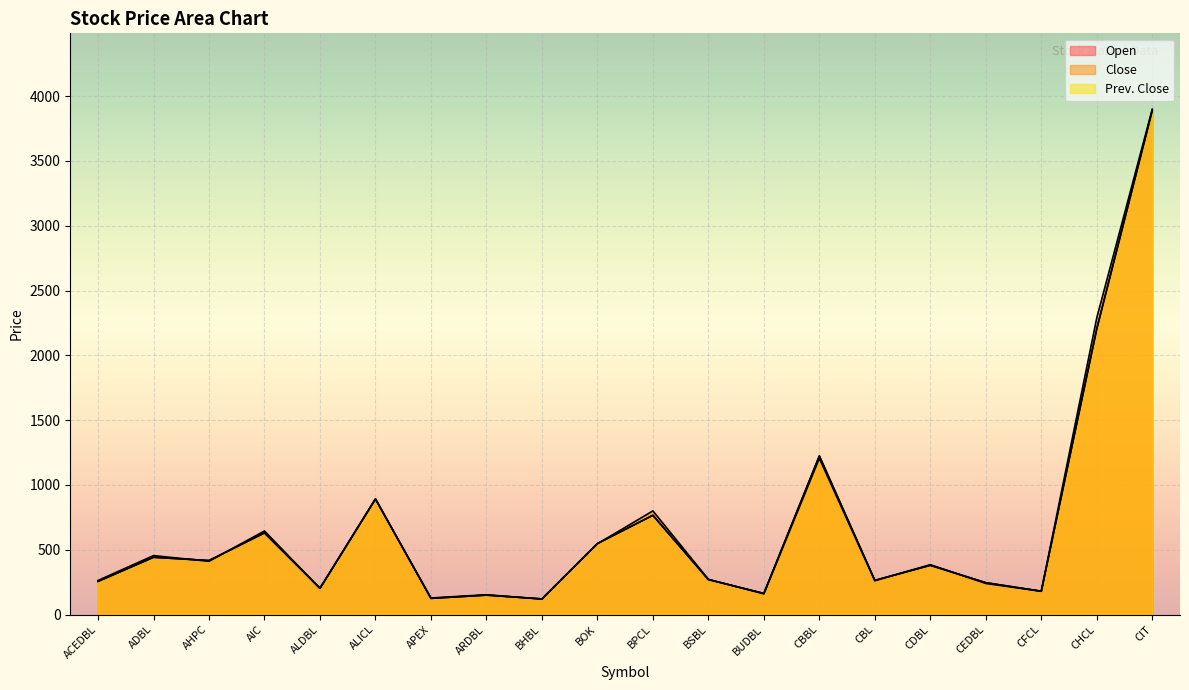

At which category does Close reach its first local valley?

AHPC